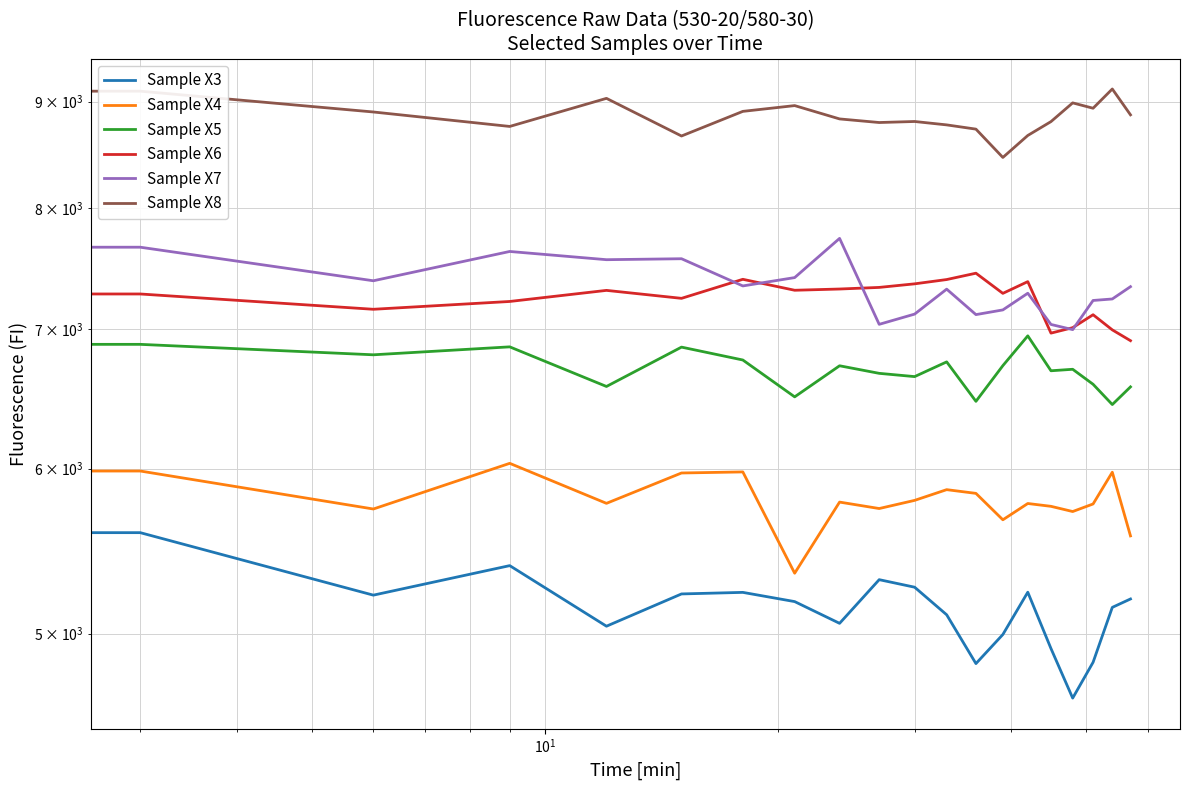

What is the value of the Sample X3 point at the 20th from the left?

5195